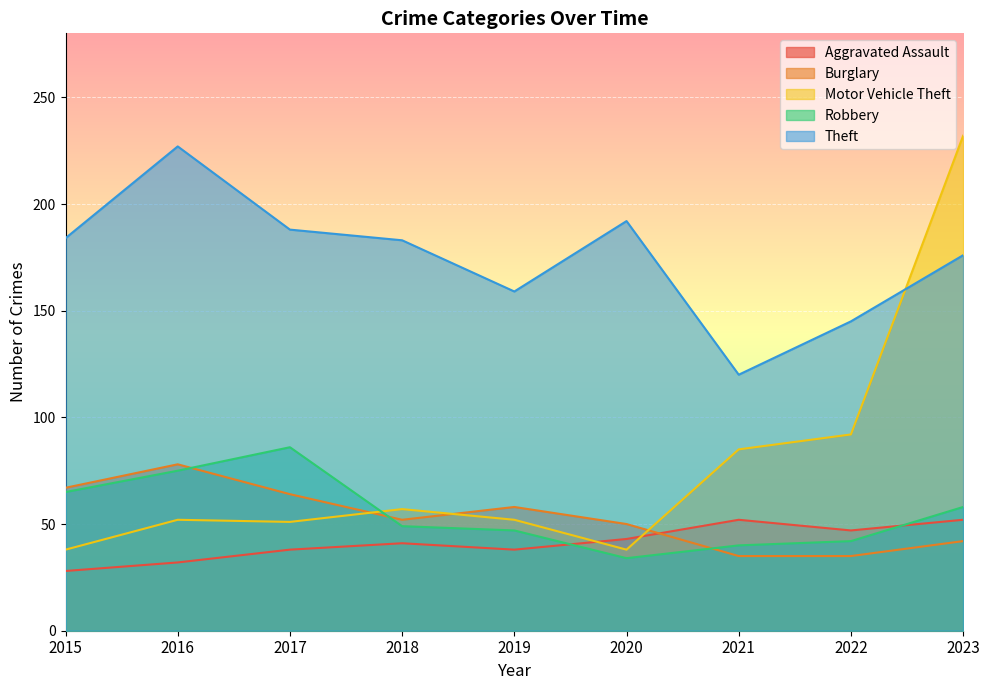

What are all the series names shown in the legend?

Aggravated Assault, Burglary, Motor Vehicle Theft, Robbery, Theft